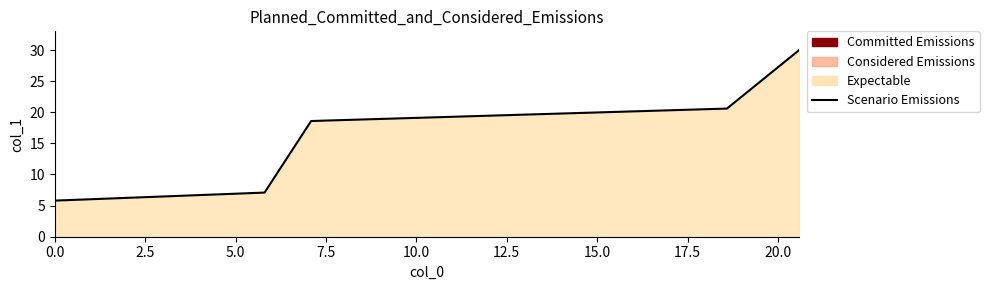

What is the greatest value displayed?

30.0